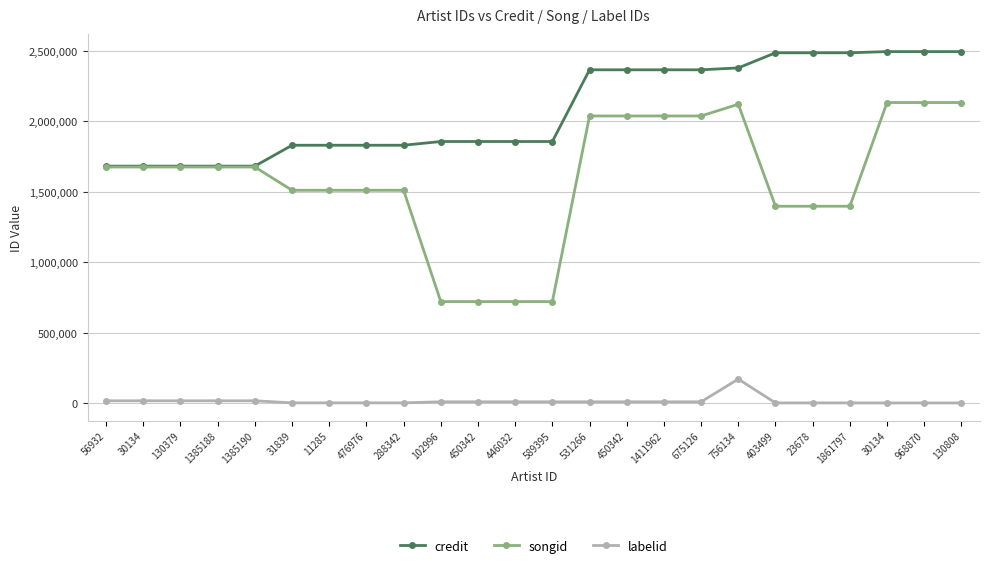

What is the label of the 21st point from the right?

1385188